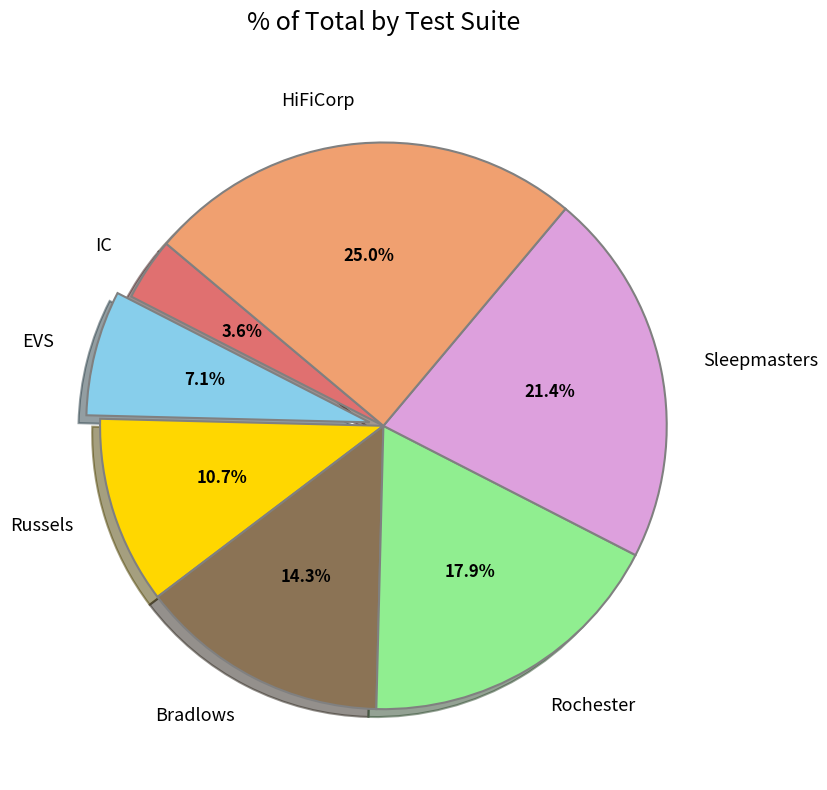

The EVS slice represents 7% of the pie. True or false?

True